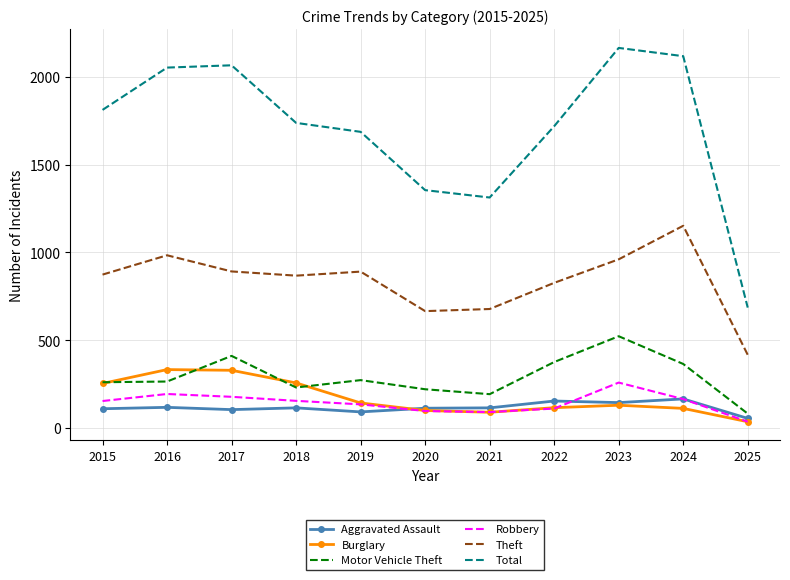

True or false: Theft and Robbery cross at least once.

False